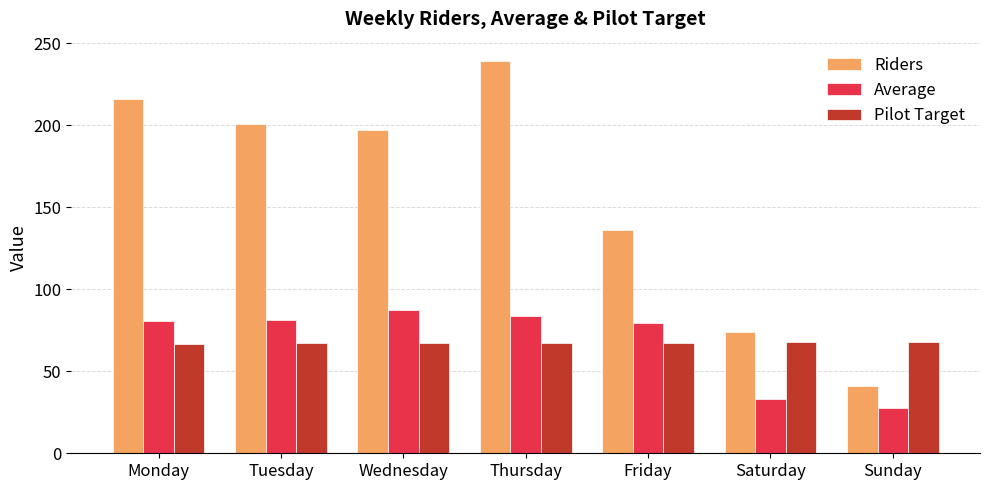

The value of Pilot Target at Sunday is 30.5. True or false?

False